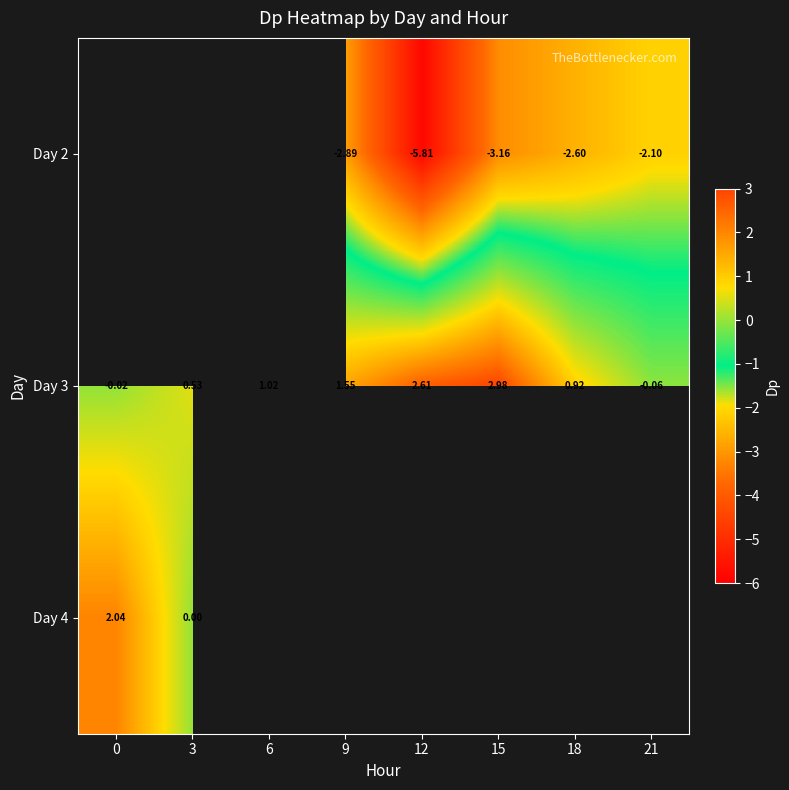

The chart shows a value of -4.9 at 4_3. True or false?

False